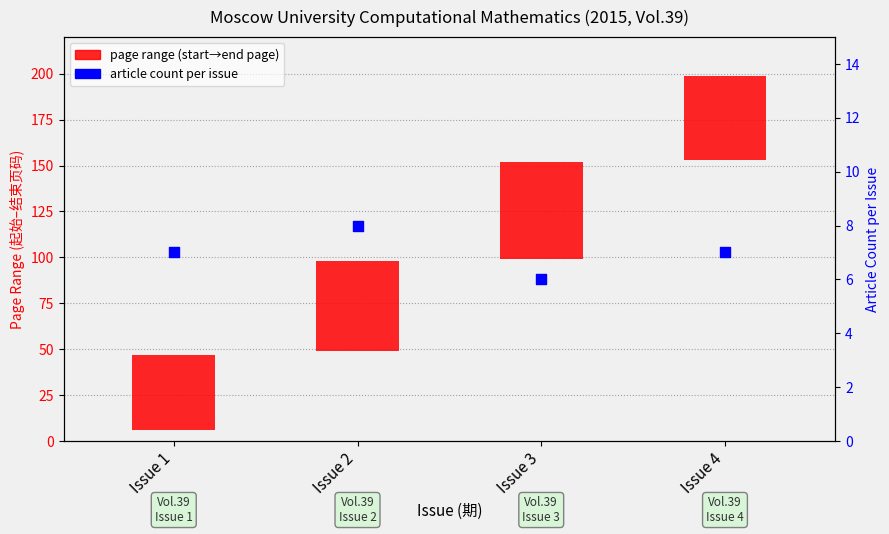

Which series contains the highest Y value?

page range (start→end page)